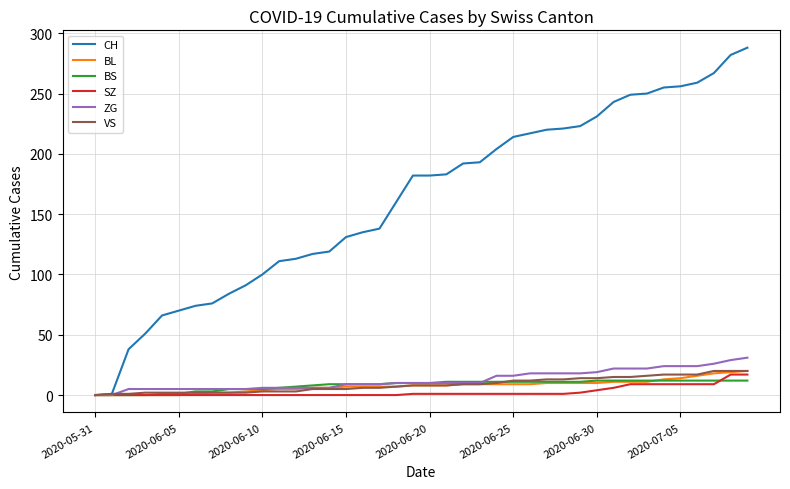

What is the highest value of the CH series?

288